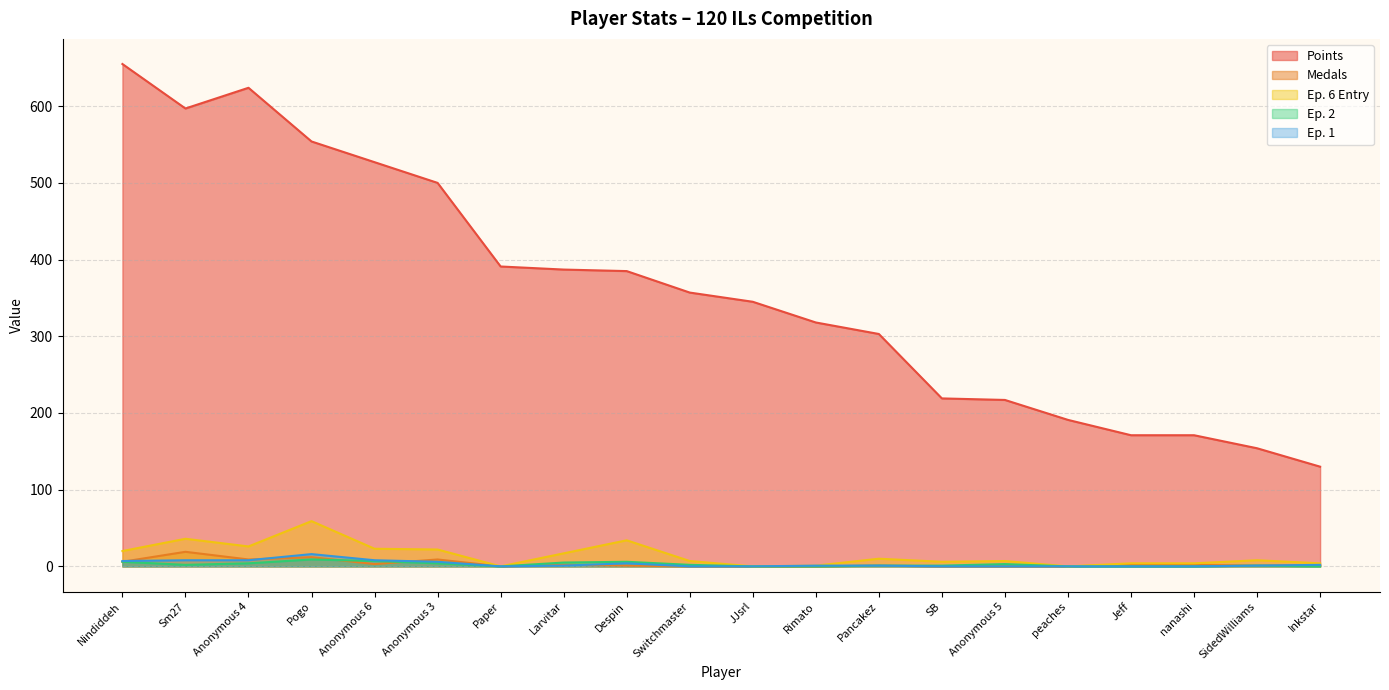

What is the difference between the maximum and minimum values in the Points series?

525